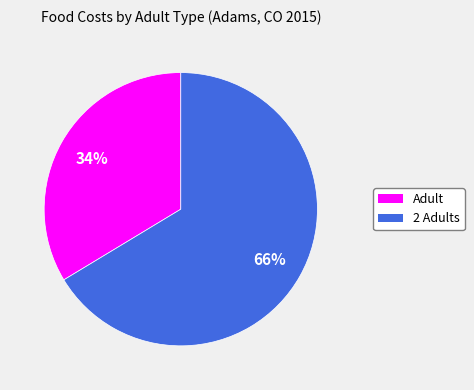

To the nearest percent, what portion does 2 Adults represent?

66%